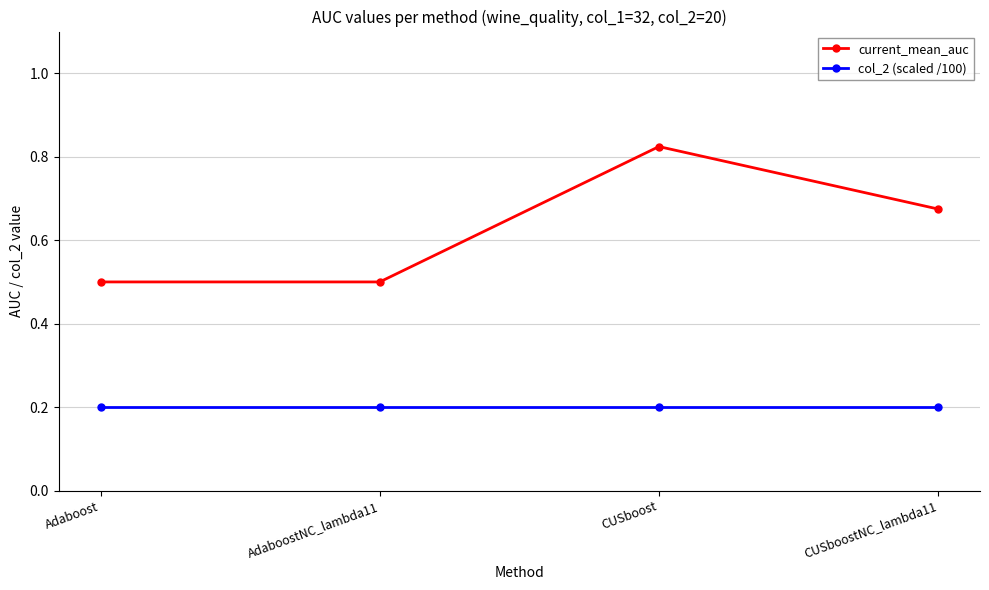

Rank the series at Adaboost from lowest to highest value.

col_2 (scaled /100), current_mean_auc